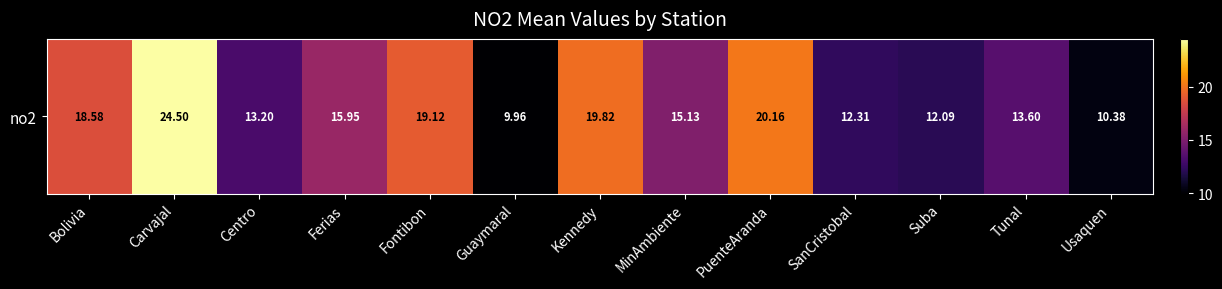

How many series are shown in this chart?

1